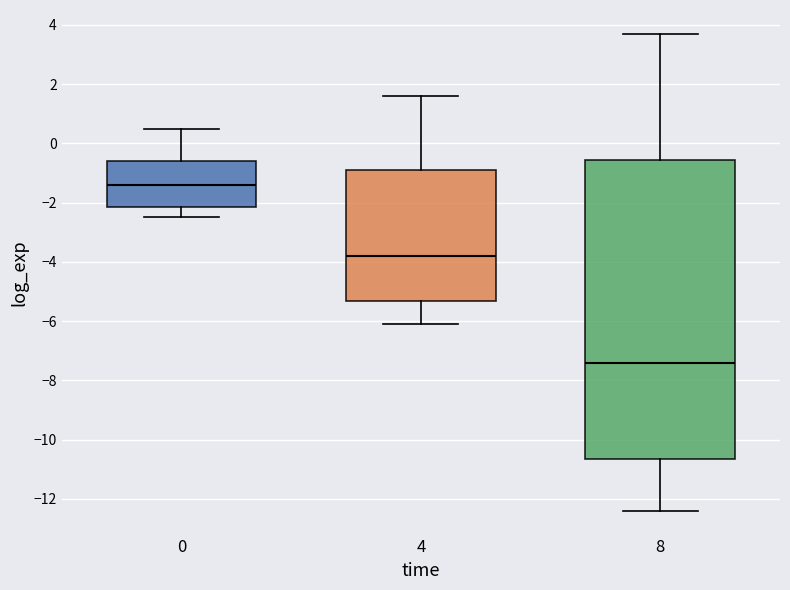

Comparing the boxes themselves (not the whiskers), which one is the tallest?

8